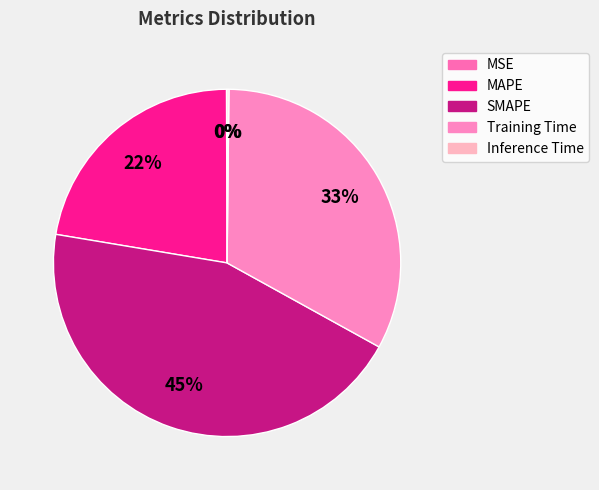

What percentage is NOT represented by Inference Time?

99.8%